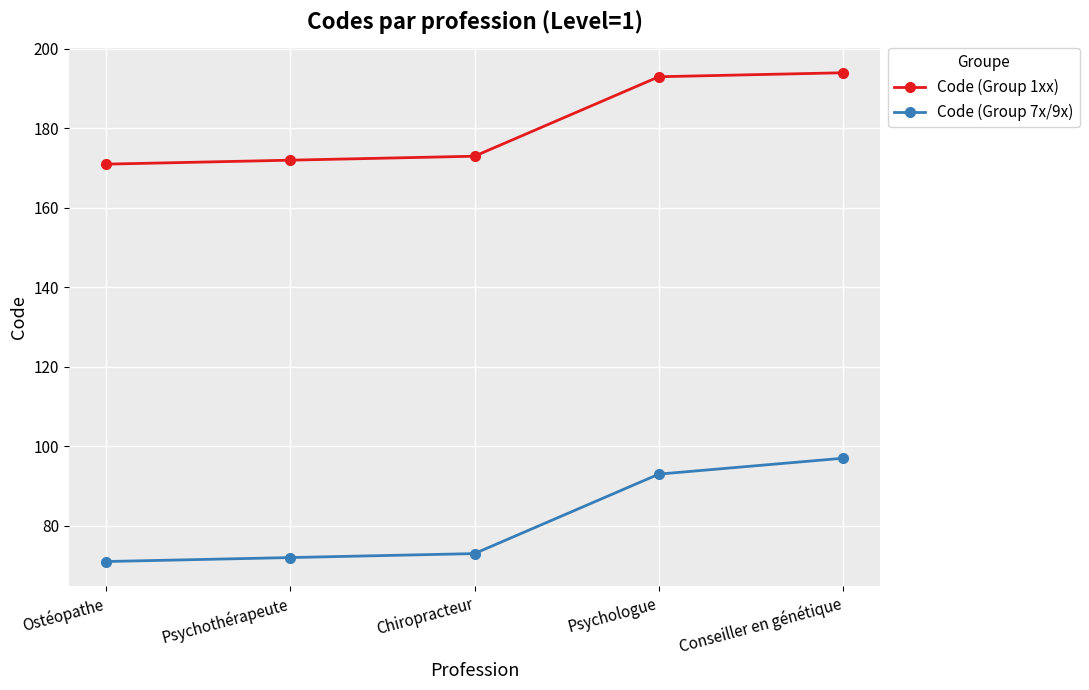

Which series has the largest total across all categories?

Code (Group 1xx)